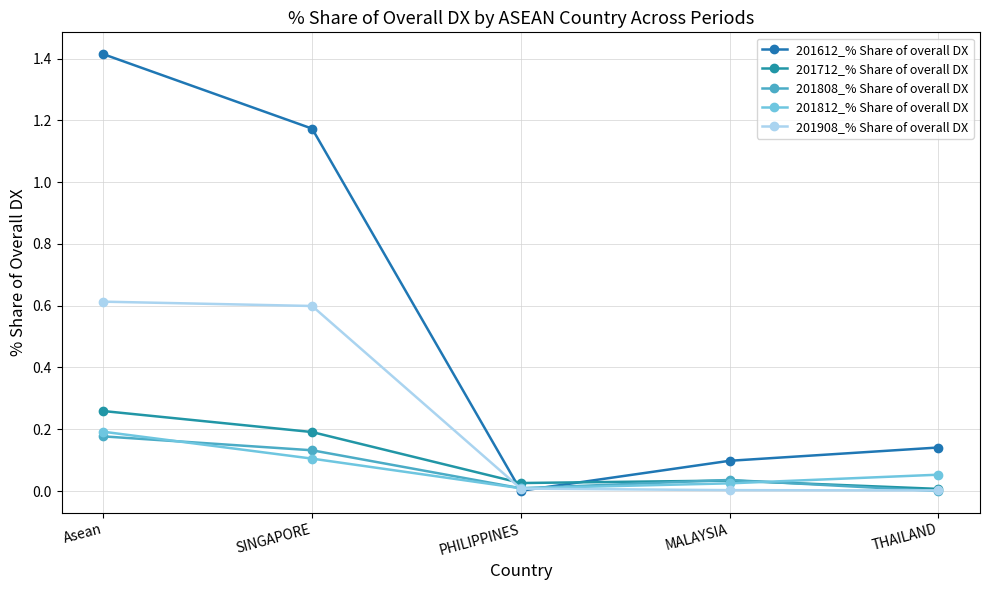

The value of 201812_% Share of overall DX at THAILAND is 0.1. True or false?

True